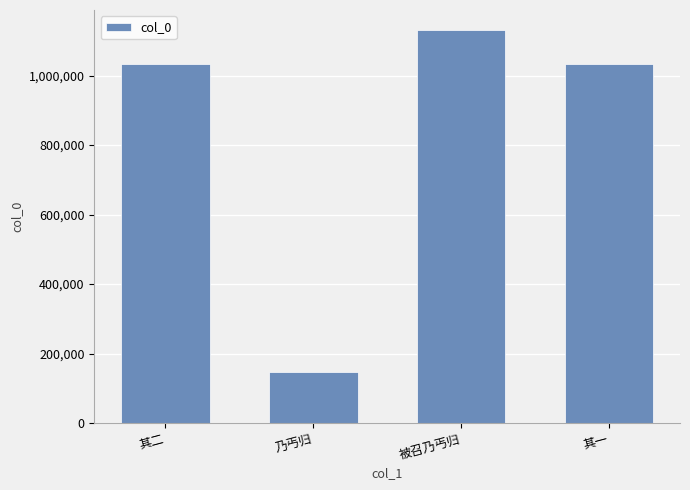

What is the ratio of the value at 被召乃丐归 to the value at 乃丐归?

7.7